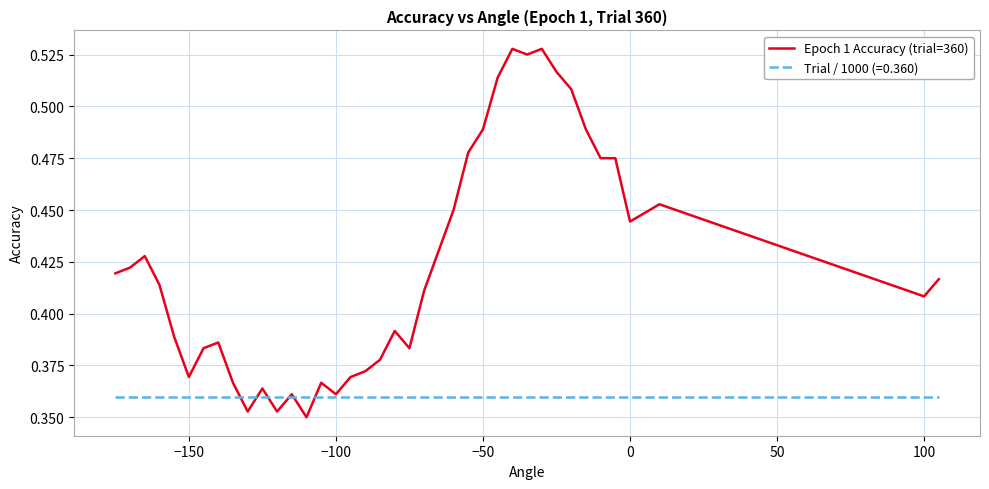

Which series has the largest range (max minus min)?

Epoch 1 Accuracy (trial=360)